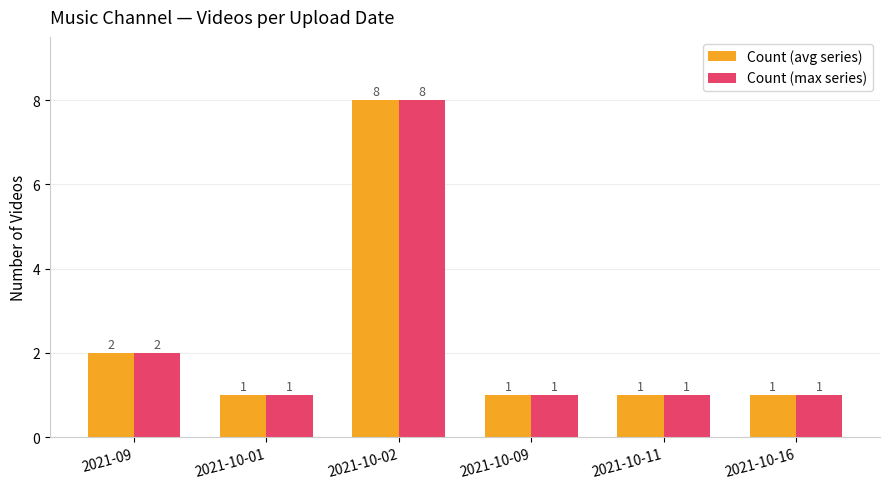

What is the sum of all Count (max series) values?

14